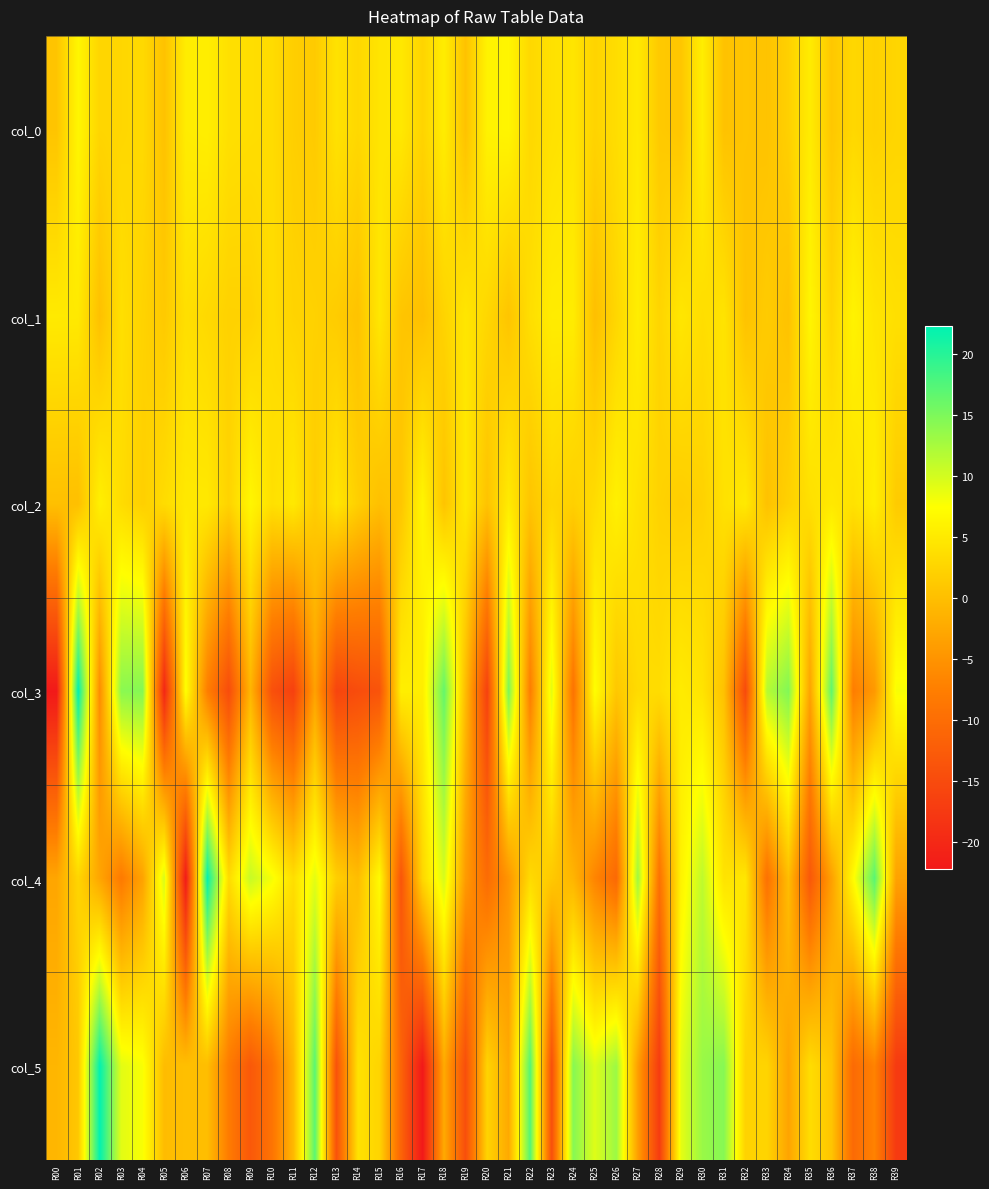

Reading left to right, what are all the values shown in this chart?

col_0: R00=0.7	R01=6.5	R02=2.7	R03=2.8	R04=3.1	R05=0.4	R06=5.3	R07=5.6	R08=3.9	R09=3.6	R10=3.4	R11=1.9	R12=1.4	R13=4.1	R14=2.9	R15=4.4	R16=4.9	R17=2.5	R18=5.4	R19=0.4	R20=6.1	R21=6.4	R22=3.0	R23=4.0	R24=4.4	R25=2.5	R26=3.6	R27=5.0	R28=1.3	R29=0.9	R30=5.5	R31=0.4	R32=0.8	R33=0.5	R34=2.1	R35=5.2	R36=1.0	R37=2.9	R38=2.2	R39=2.6
col_1: R00=5.0	R01=5.0	R02=0.2	R03=3.8	R04=2.4	R05=1.3	R06=3.8	R07=3.1	R08=2.2	R09=2.3	R10=3.5	R11=2.5	R12=2.2	R13=1.6	R14=0.5	R15=4.7	R16=0.8	R17=0.1	R18=2.4	R19=4.6	R20=2.9	R21=0.7	R22=3.7	R23=5.3	R24=5.3	R25=0.1	R26=2.8	R27=5.5	R28=2.6	R29=4.6	R30=3.6	R31=4.3	R32=0.4	R33=1.5	R34=0.5	R35=6.4	R36=2.7	R37=6.1	R38=4.5	R39=3.8
col_2: R00=0.1	R01=0.1	R02=5.7	R03=3.5	R04=2.0	R05=3.4	R06=4.9	R07=4.9	R08=2.4	R09=6.5	R10=3.9	R11=4.9	R12=1.6	R13=4.6	R14=1.9	R15=0.2	R16=0.9	R17=6.4	R18=0.6	R19=4.9	R20=0.5	R21=5.1	R22=0.7	R23=2.8	R24=2.0	R25=3.4	R26=5.8	R27=4.1	R28=2.3	R29=1.8	R30=2.2	R31=4.0	R32=5.0	R33=0.3	R34=2.2	R35=3.9	R36=4.9	R37=4.1	R38=5.6	R39=1.5
col_3: R00=-22.3	R01=22.3	R02=-5.8	R03=14.2	R04=14.6	R05=-20.3	R06=7.5	R07=-7.5	R08=-14.8	R09=-1.1	R10=-14.2	R11=-16.5	R12=-3.4	R13=-15.9	R14=-14.7	R15=-13.7	R16=5.6	R17=5.4	R18=16.5	R19=-0.3	R20=-16.4	R21=15.1	R22=-7.7	R23=9.1	R24=-9.1	R25=7.4	R26=1.1	R27=3.3	R28=3.5	R29=5.2	R30=4.3	R31=0.3	R32=-15.1	R33=11.7	R34=14.7	R35=-3.2	R36=16.6	R37=-7.7	R38=-4.4	R39=7.8
col_4: R00=-2.9	R01=2.7	R02=-2.9	R03=-8.1	R04=-3.2	R05=9.8	R06=-21.9	R07=22.0	R08=3.4	R09=10.7	R10=8.1	R11=3.7	R12=9.1	R13=1.9	R14=-0.2	R15=7.0	R16=-13.5	R17=2.8	R18=9.9	R19=-4.2	R20=-10.2	R21=-4.8	R22=3.2	R23=1.2	R24=-1.1	R25=-6.7	R26=-10.6	R27=13.1	R28=-9.3	R29=6.0	R30=11.2	R31=4.3	R32=4.7	R33=-9.4	R34=-0.1	R35=-13.1	R36=-3.6	R37=7.0	R38=17.1	R39=-3.3
col_5: R00=-1.0	R01=1.0	R02=22.2	R03=9.1	R04=7.8	R05=-0.3	R06=0.1	R07=-0.1	R08=-7.9	R09=-13.0	R10=-9.1	R11=-0.8	R12=17.1	R13=-13.9	R14=4.1	R15=2.5	R16=-11.3	R17=-22.2	R18=-2.4	R19=-14.4	R20=2.4	R21=-2.5	R22=17.4	R23=-14.3	R24=14.4	R25=9.4	R26=13.1	R27=-3.7	R28=-17.2	R29=8.9	R30=13.4	R31=14.5	R32=2.4	R33=2.6	R34=-3.1	R35=3.5	R36=0.8	R37=-10.4	R38=-7.0	R39=-17.5